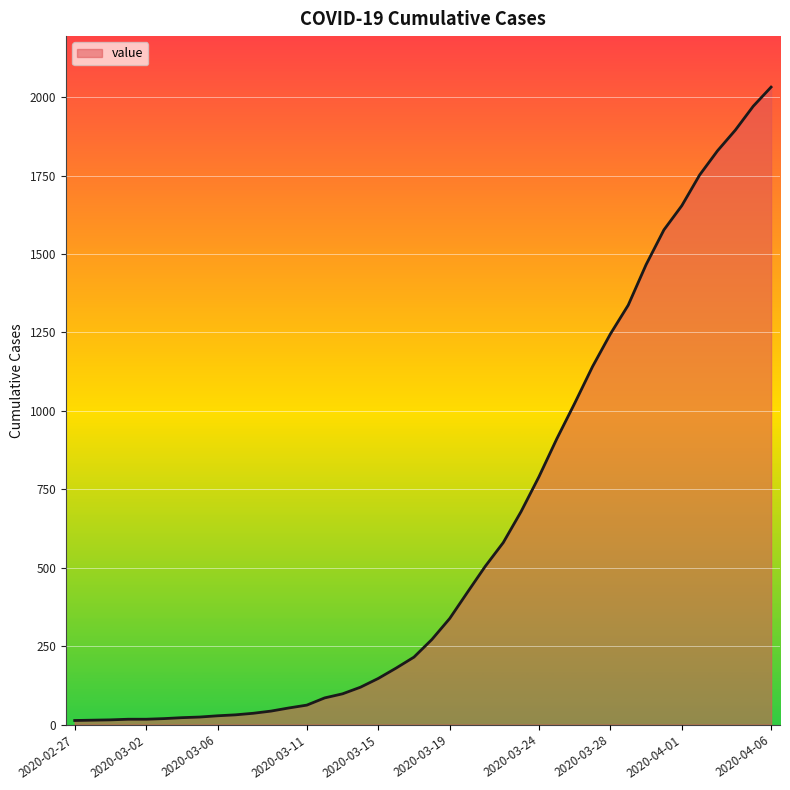

What is the greatest value displayed?

2032